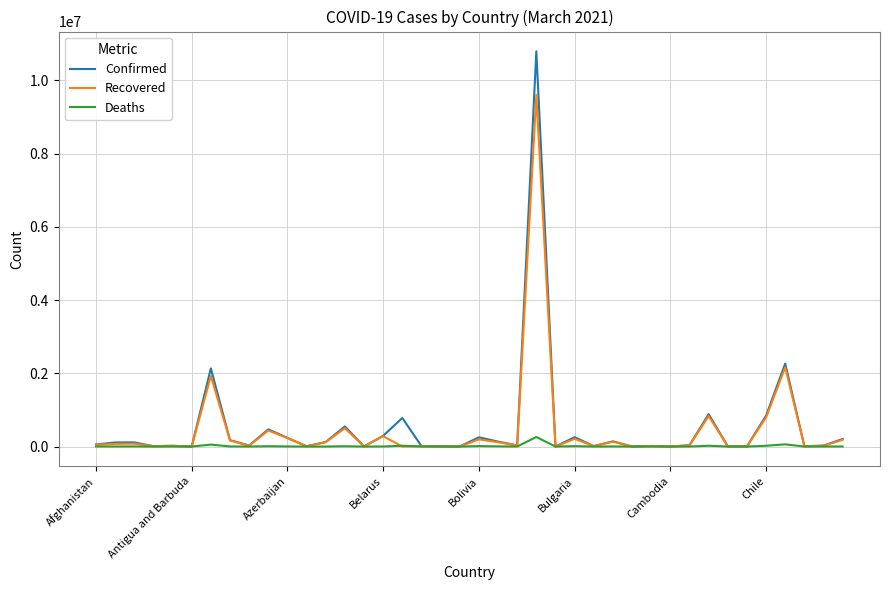

What is the sum of all Deaths values?

510431